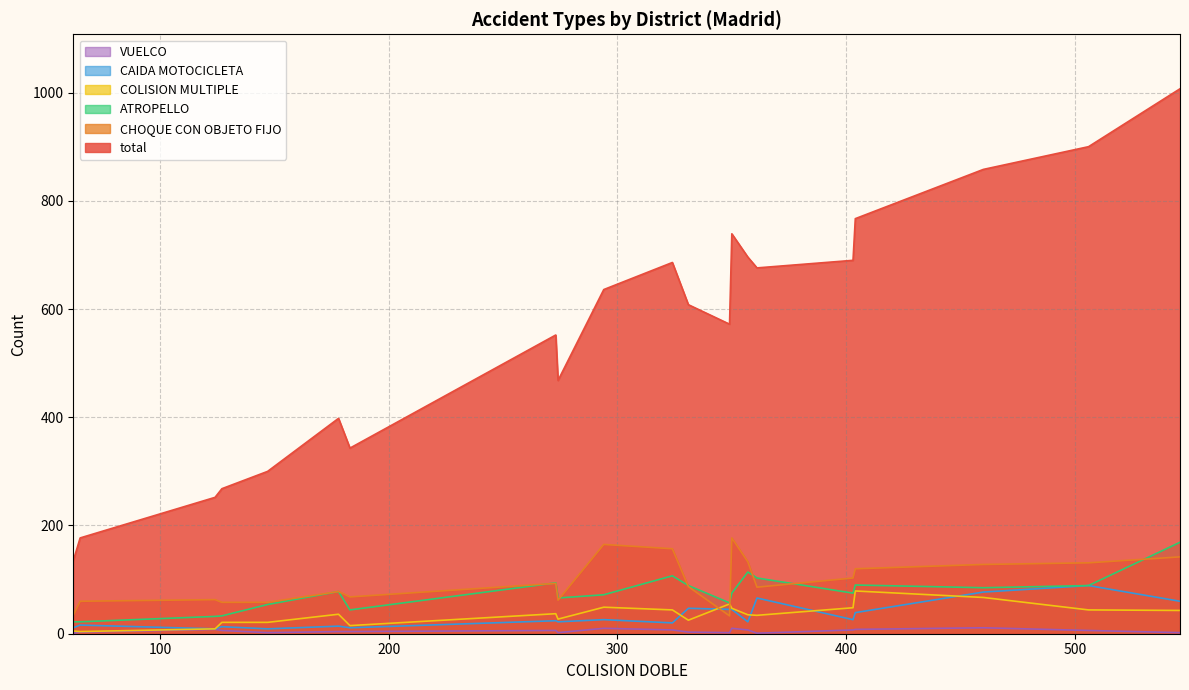

True or false: CAIDA MOTOCICLETA and VUELCO intersect in this chart.

False